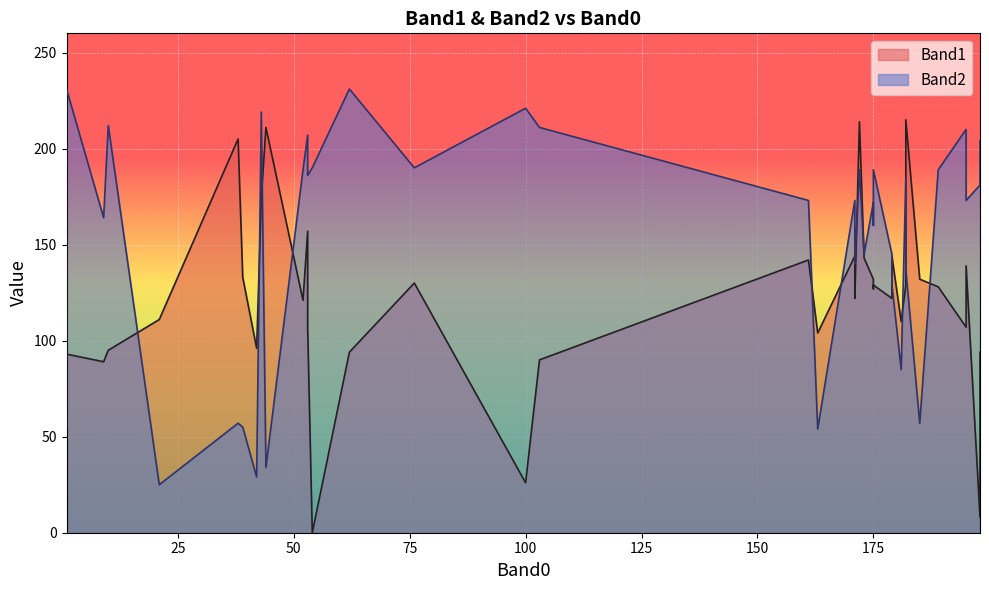

After their last crossing, which series has the higher values: Band1 or Band2?

Band2